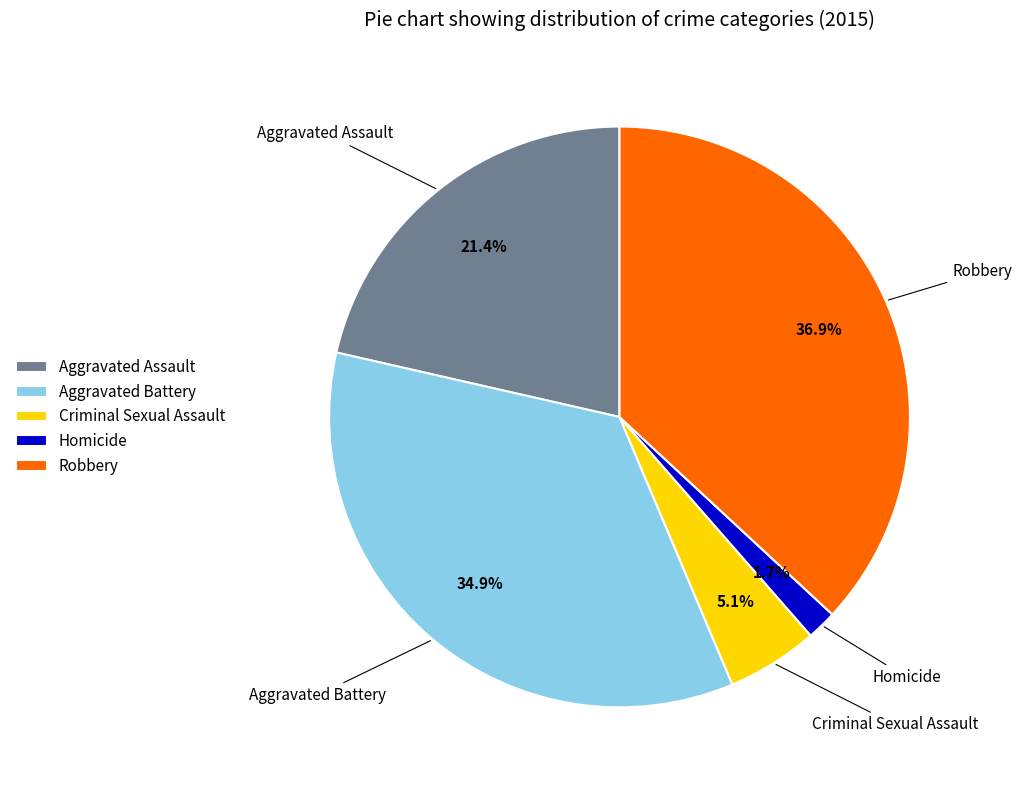

Is there any slice that represents more than half of the pie?

No